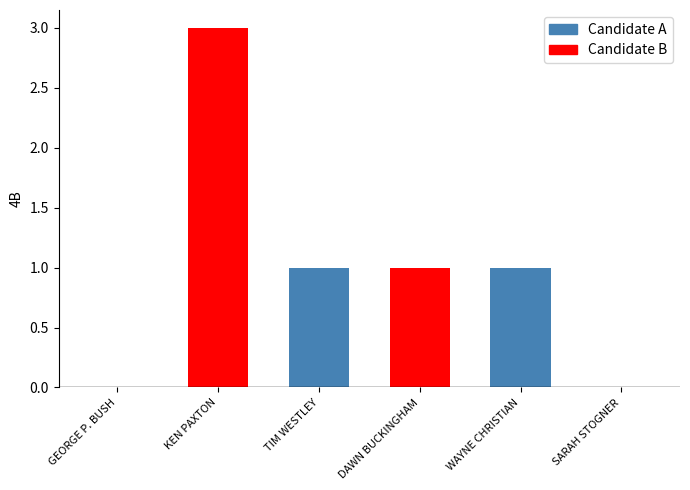

How many data points does each series have?

6